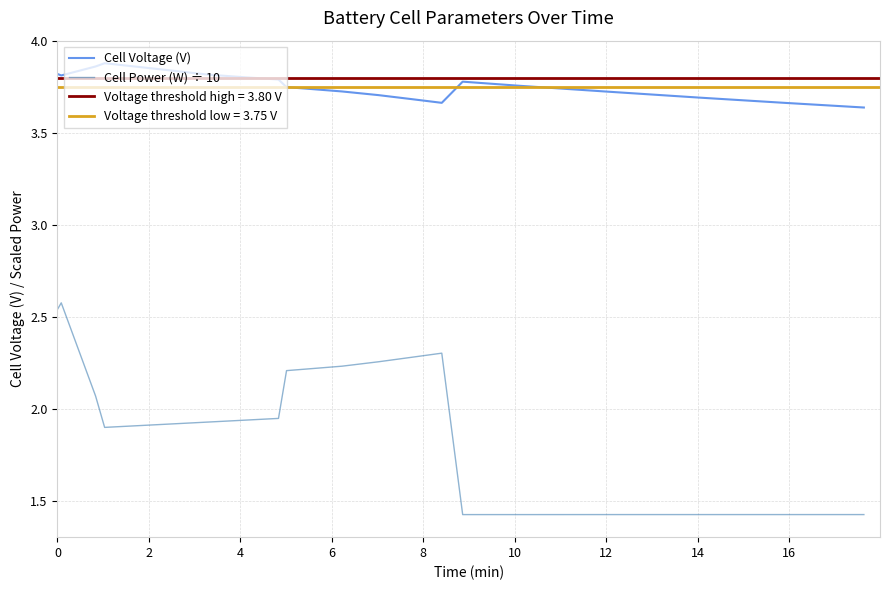

True or false: Cell Power (W) ÷ 10 and Cell Voltage (V) cross at least once.

False